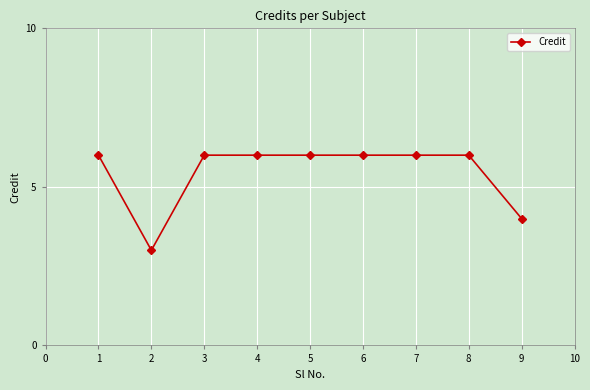

Reading right to left, extract all data points from this chart.

9=4	8=6	7=6	6=6	5=6	4=6	3=6	2=3	1=6